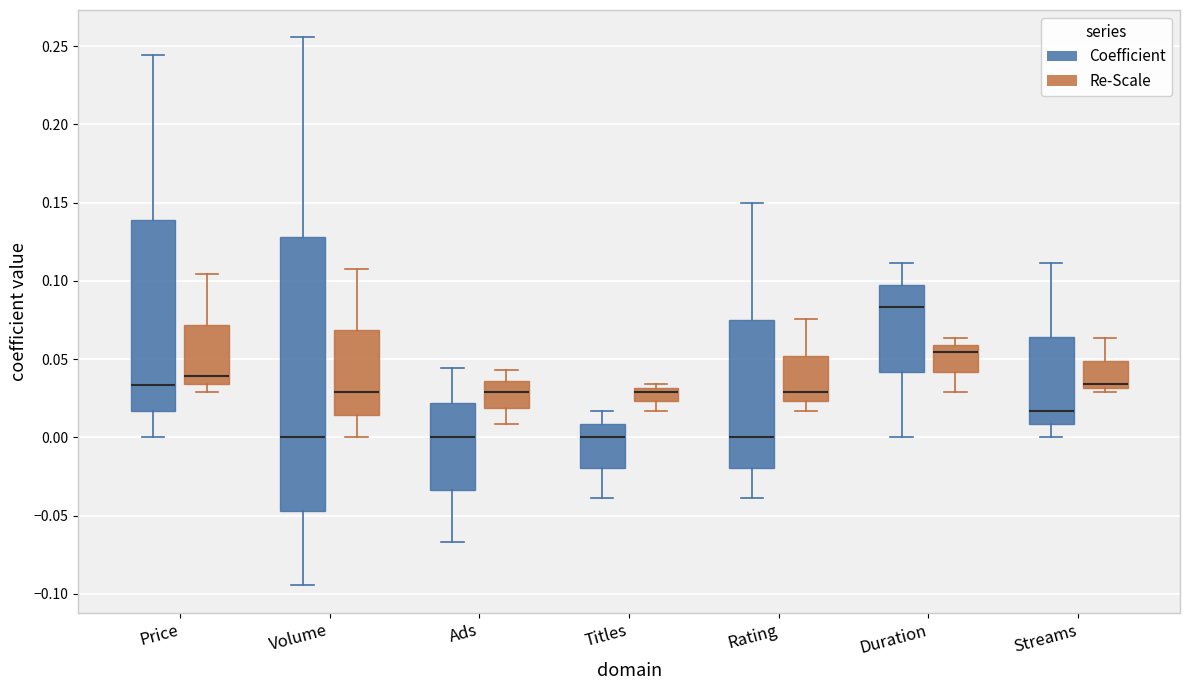

Which box is the tallest, from its lower edge to its upper edge?

Volume (Coefficient)